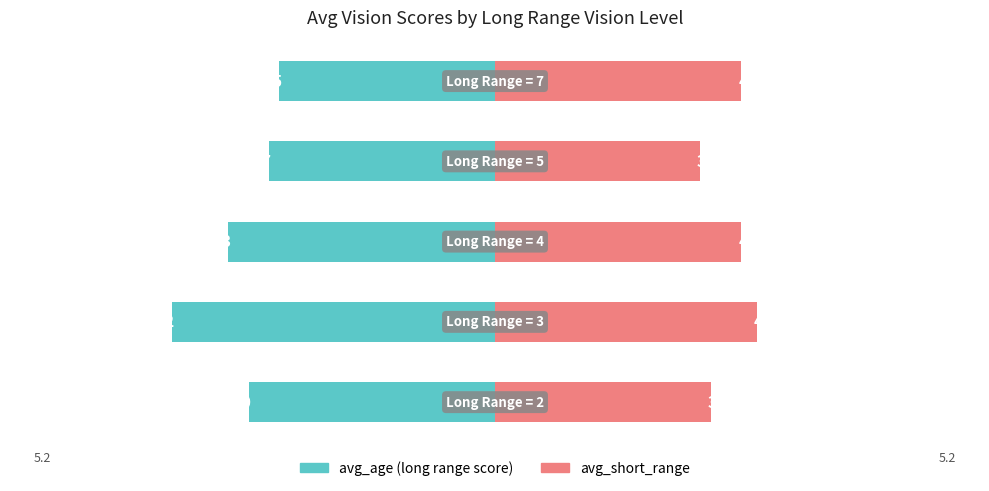

Are the bars grouped side by side (vs. stacked)?

Yes